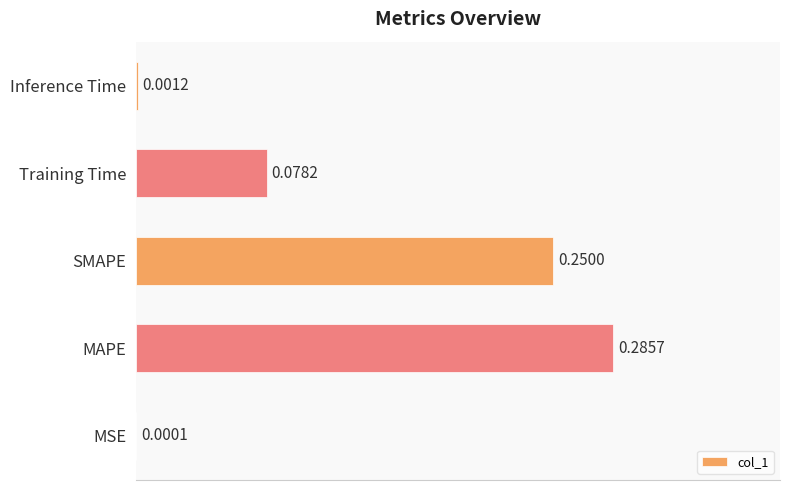

What is the sum of all values?

0.6